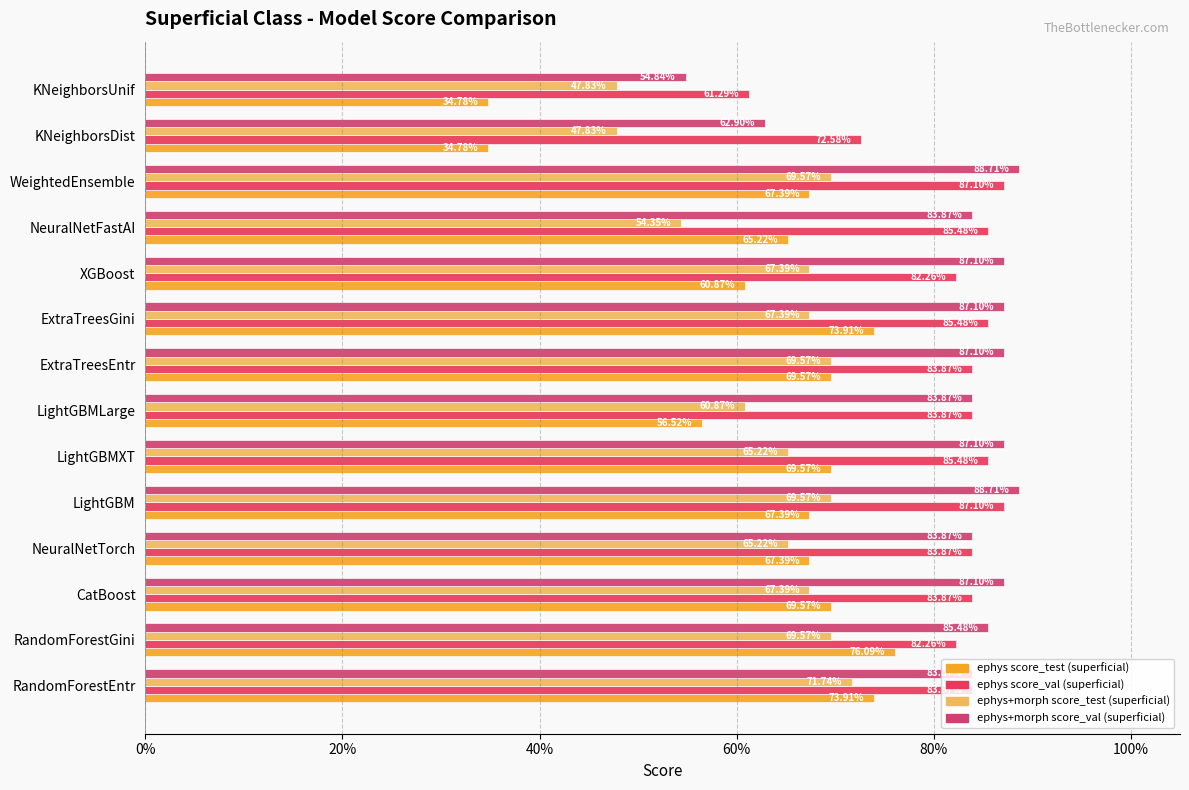

At how many categories does at least one series exceed 0?

14